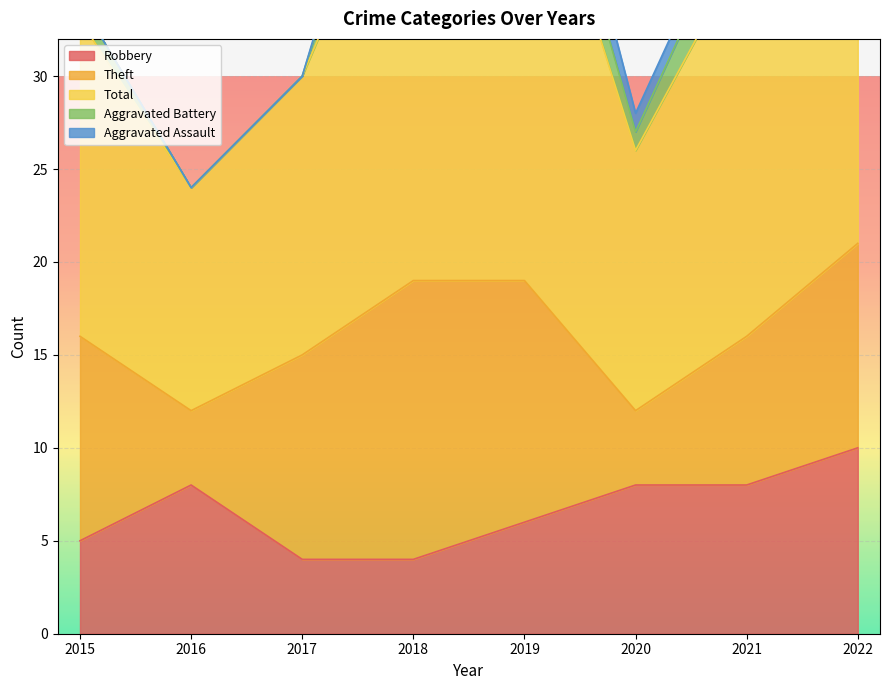

True or false: Total has a value of 10 at 2017.

False